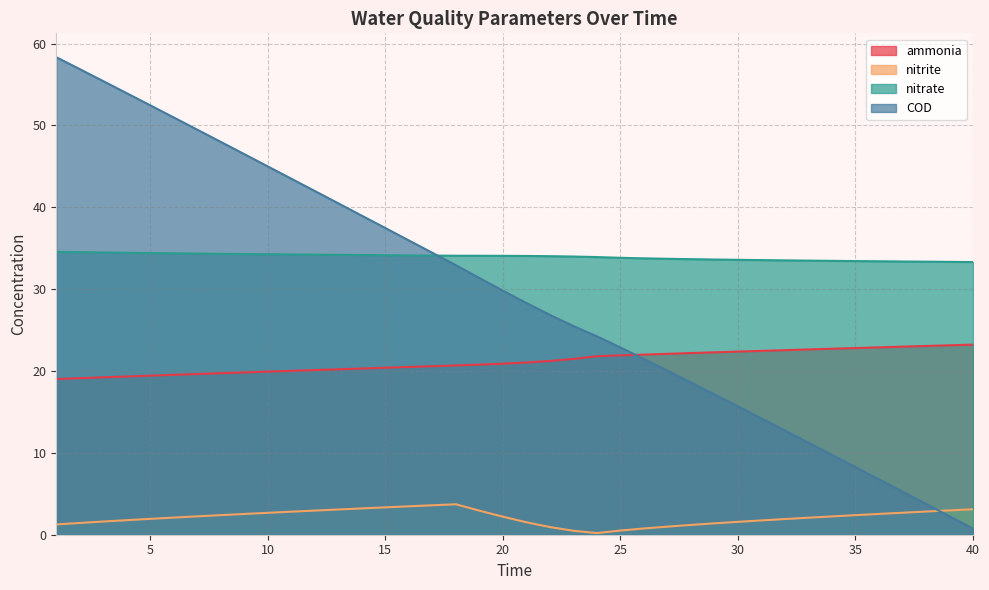

What are all the series names shown in the legend?

ammonia, nitrite, nitrate, COD